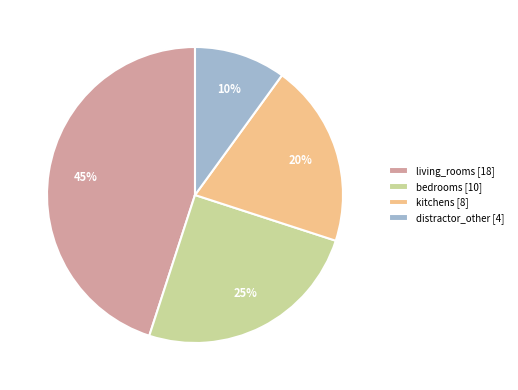

To the nearest percent, what is the difference between the living_rooms [18] and kitchens [8] slice percentages?

25%